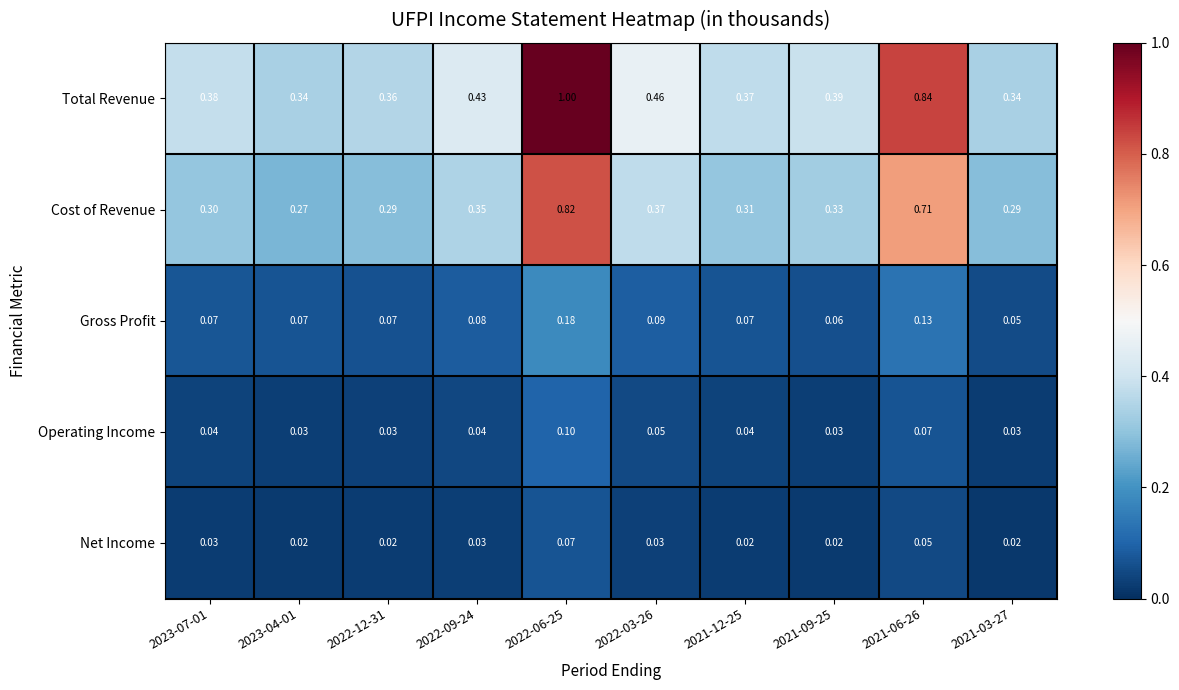

Is the value of Operating Income at 2021-06-26 greater than the value of Cost of Revenue at 2022-06-25?

No